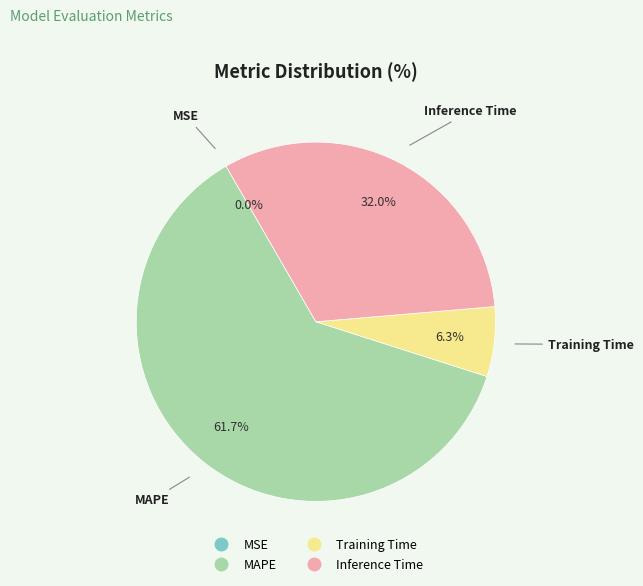

Which has a higher value, MAPE or Training Time?

MAPE